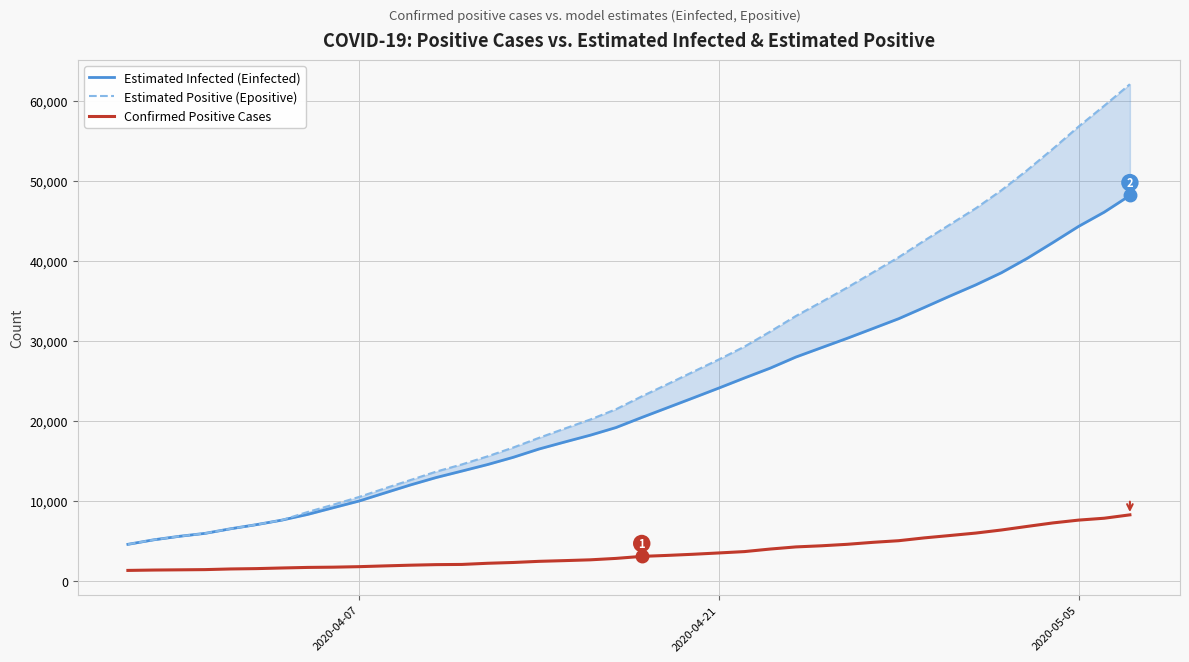

What is the maximum value for Confirmed Positive Cases?

8232